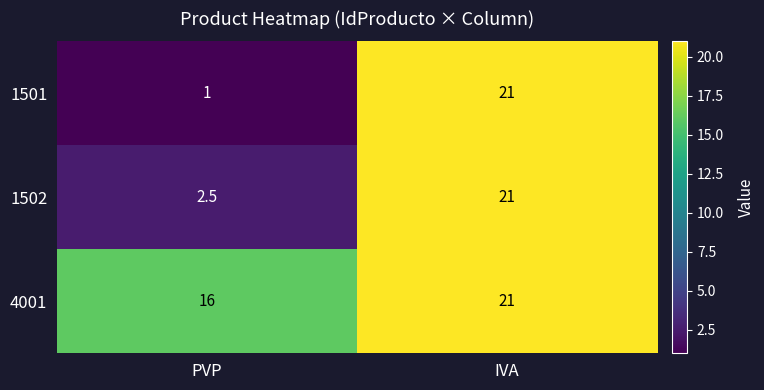

Which series has the largest range (max minus min)?

1501